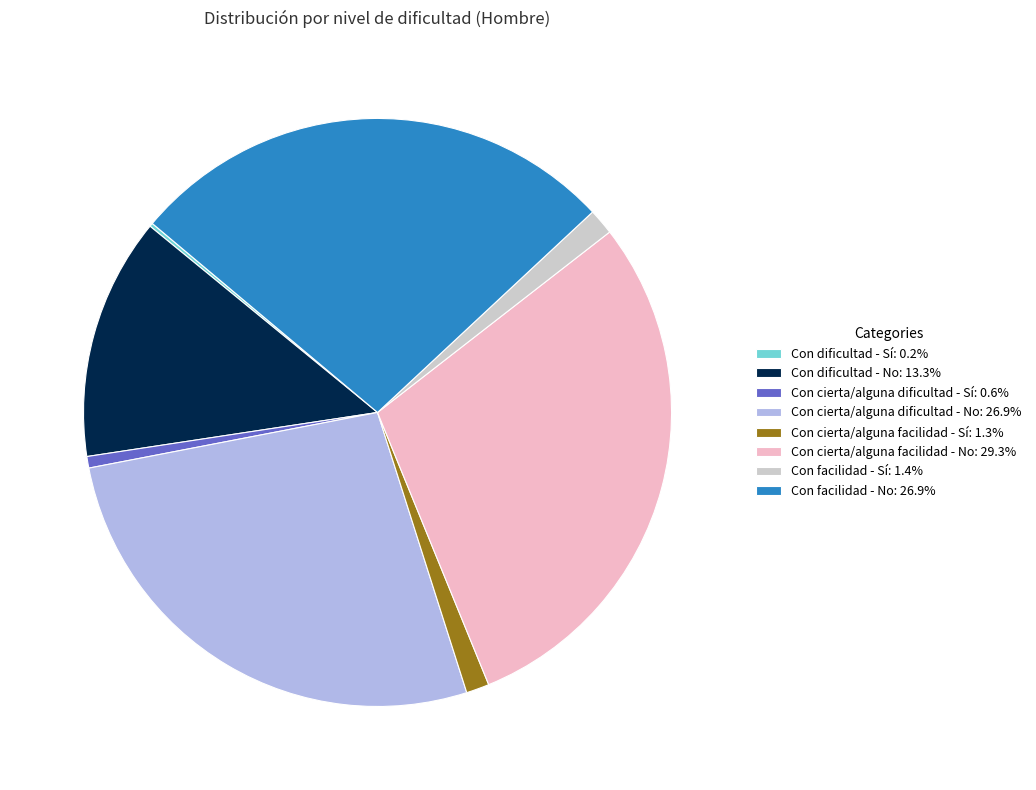

Which has a higher value, Con facilidad - Sí or Con facilidad - No?

Con facilidad - No